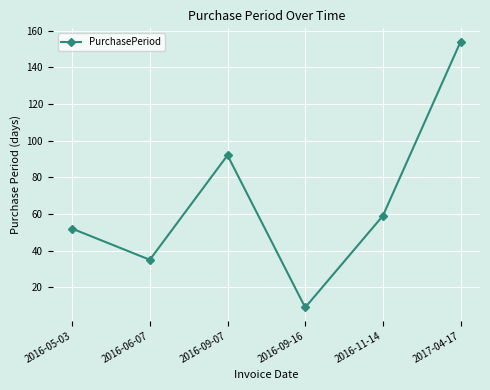

How many lines are shown in the chart?

1